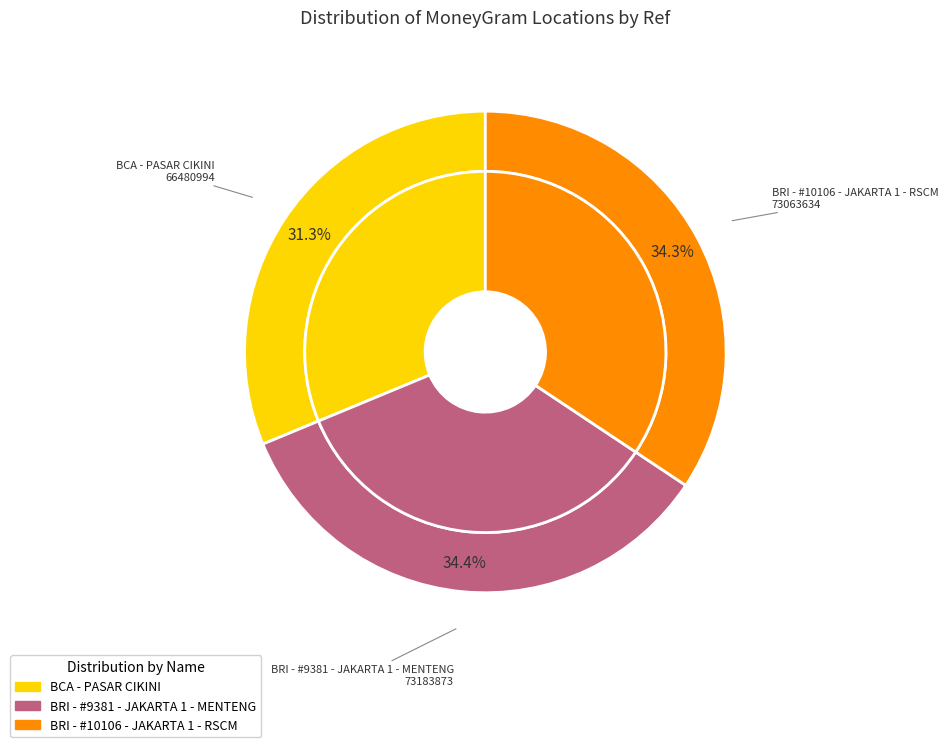

Is BRI - #9381 - JAKARTA 1 - MENTENG the majority of the pie?

No